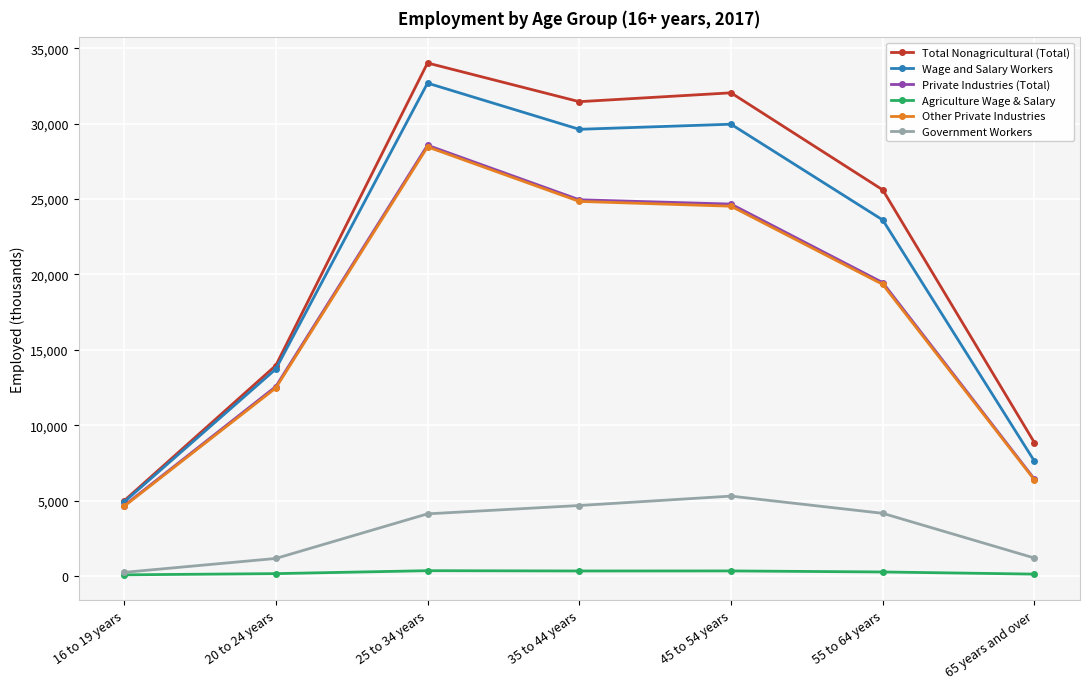

What is the label of the 1st point from the left?

16 to 19 years